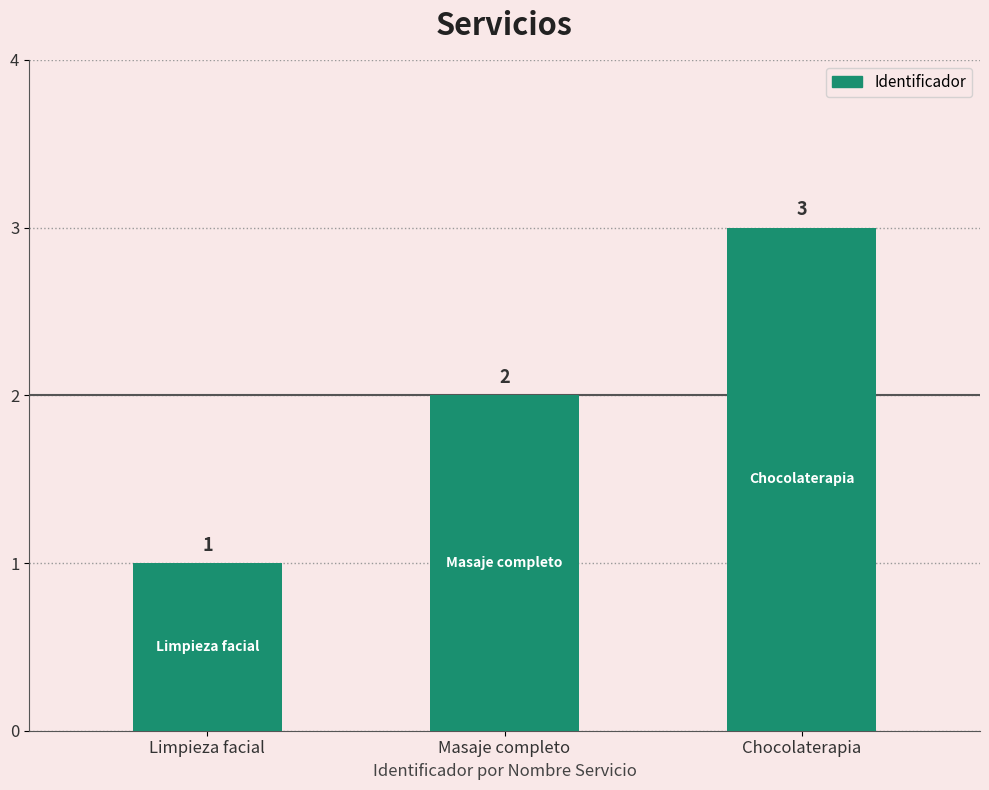

How many bars are there in total?

3